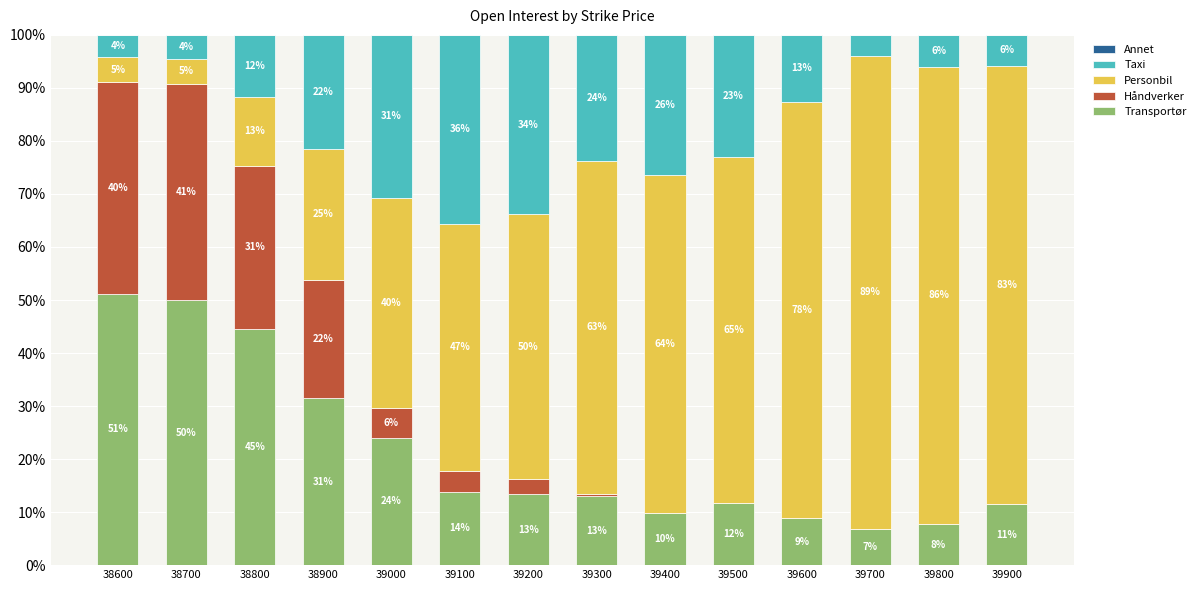

Where does the Transportør series first go above 13?

38600